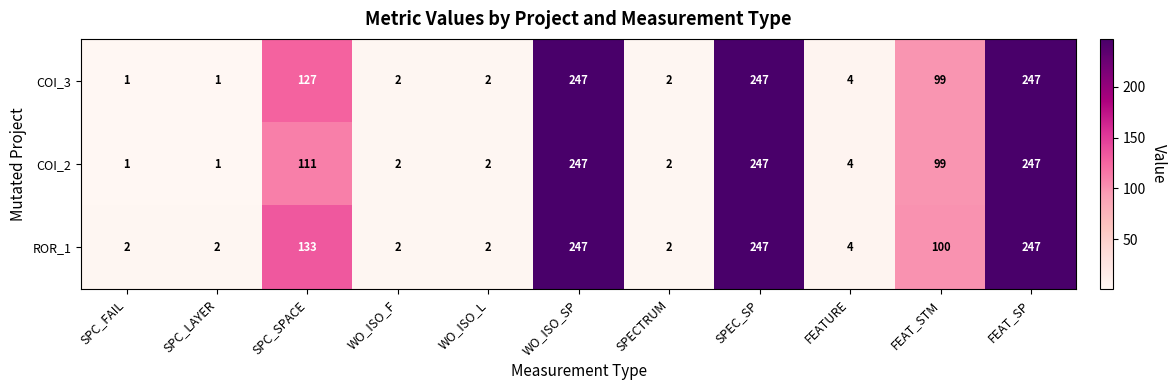

What is the maximum value for COI_2?

247